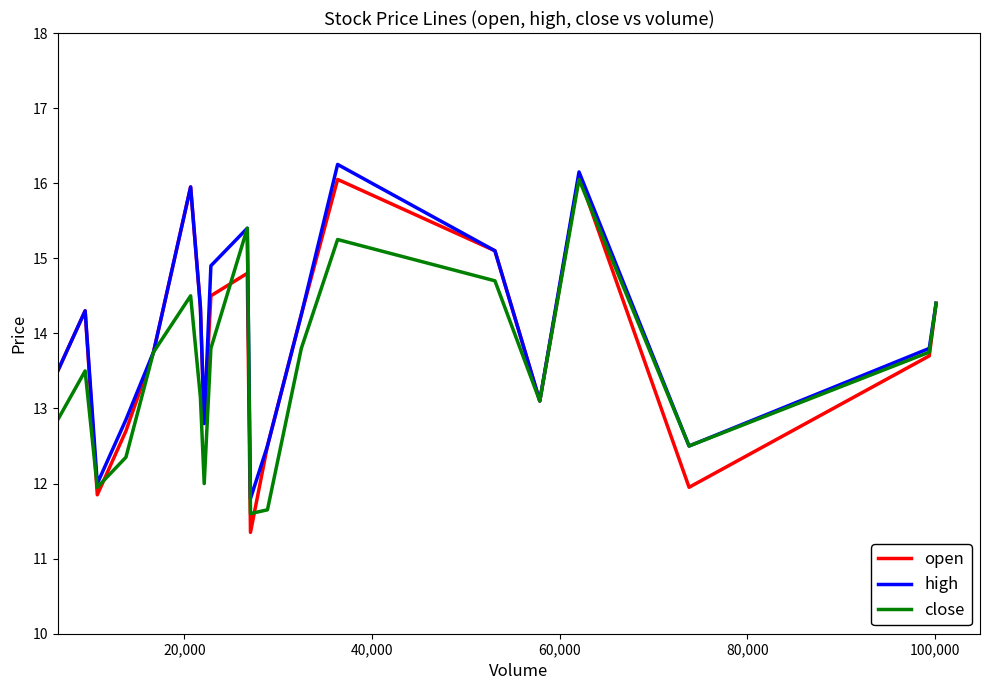

How many lines are shown in the chart?

3